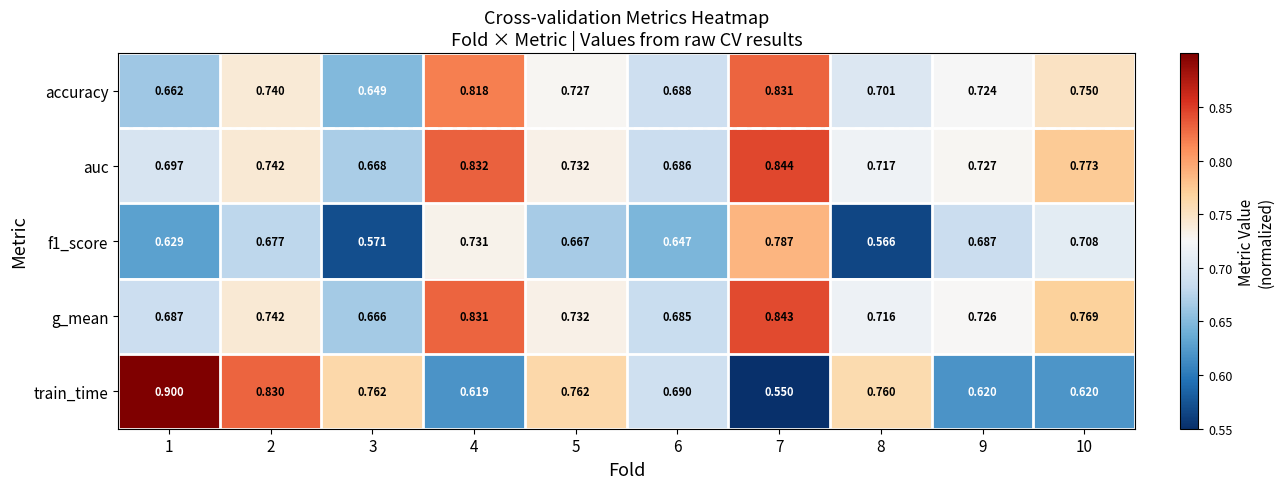

Which series changed the most between 2 and 7?

train_time